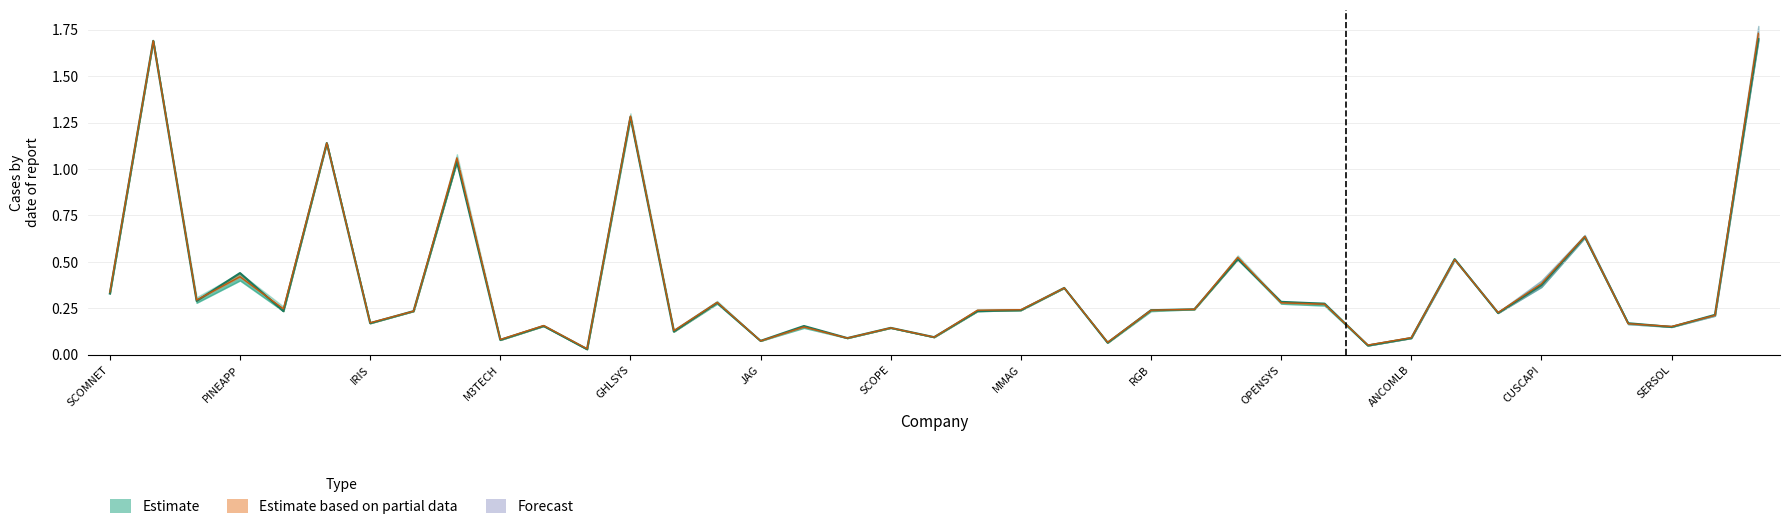

What is the maximum value for low?

1.7